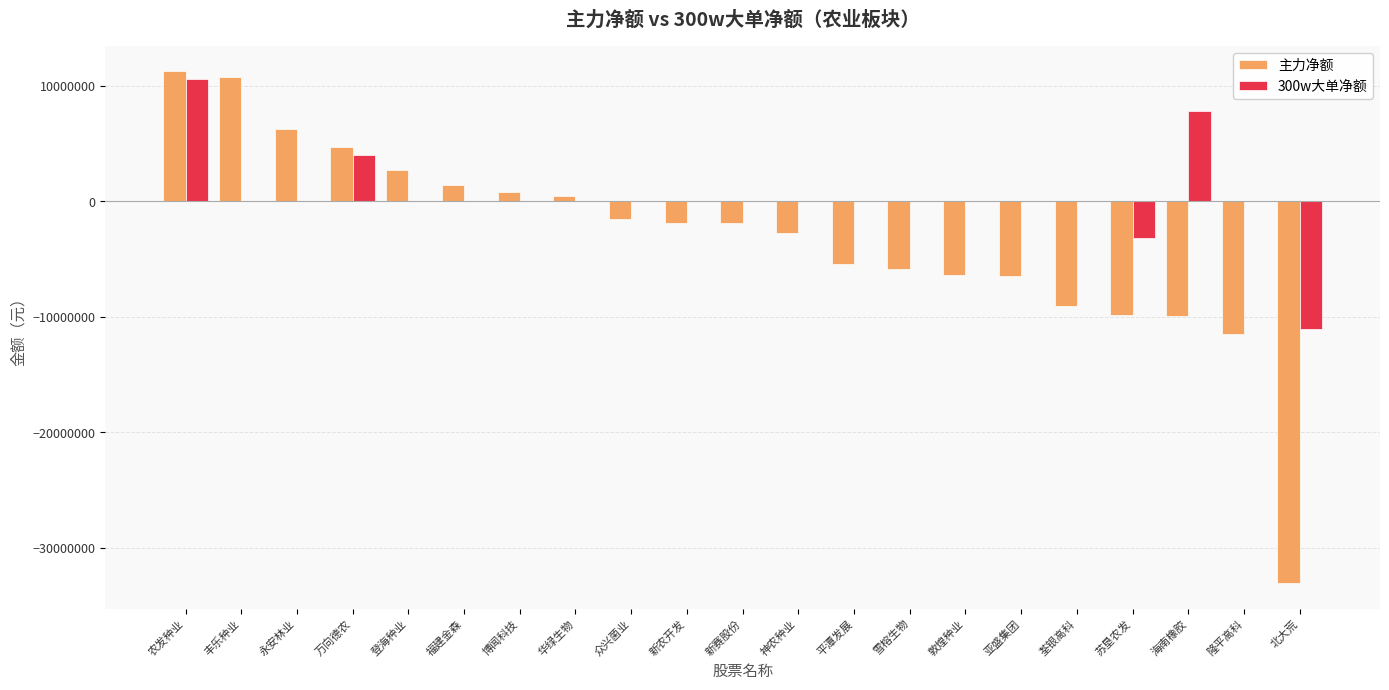

What is the greatest value displayed?

11254090